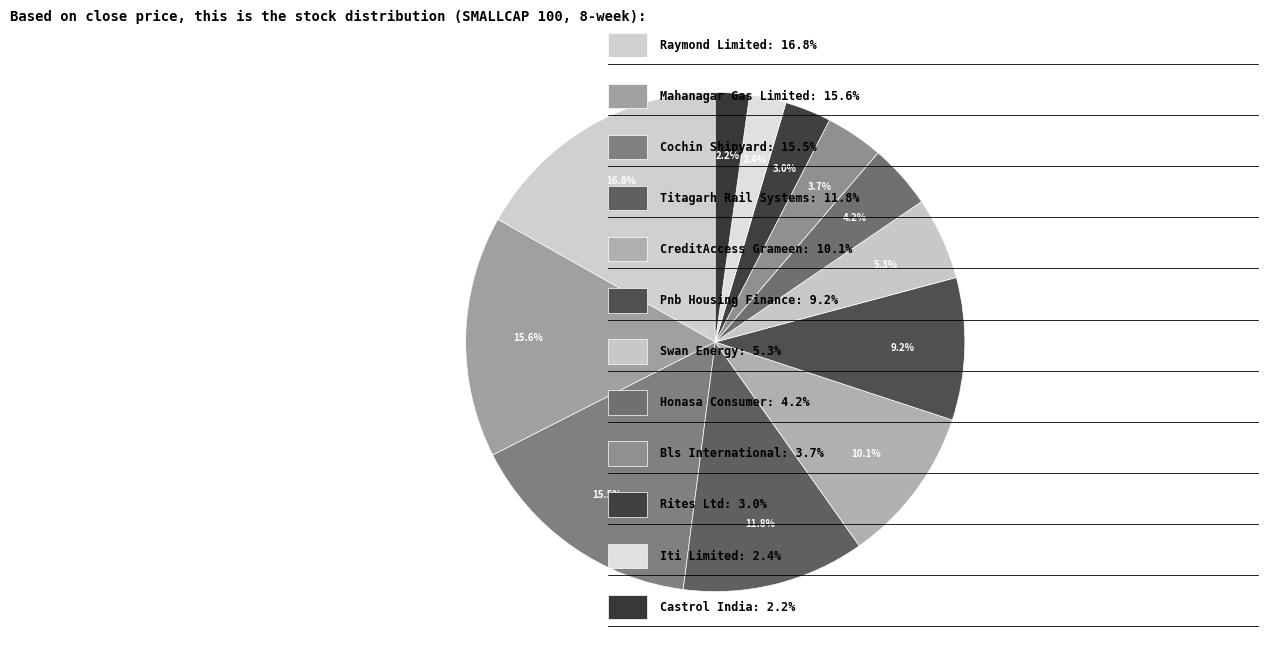

How many slices are in this pie chart?

12